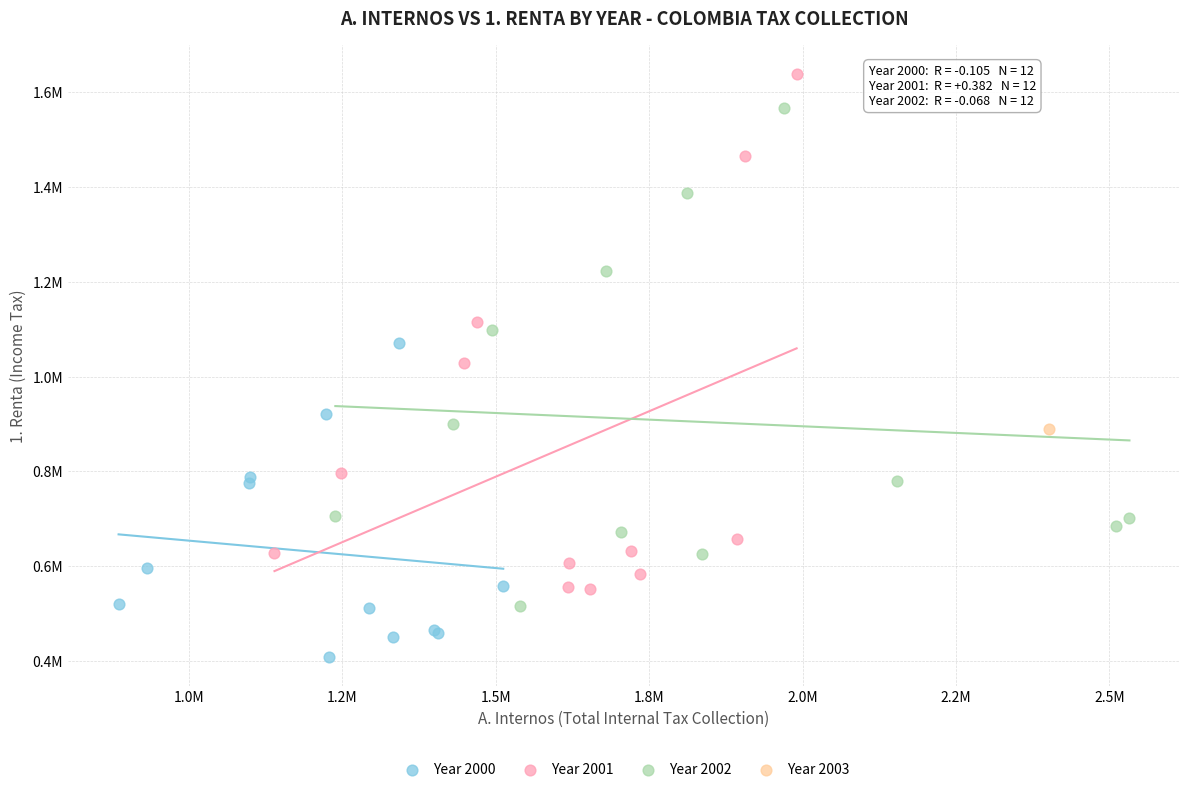

What are all the series names shown in the legend?

Year 2000, Year 2001, Year 2002, Year 2003